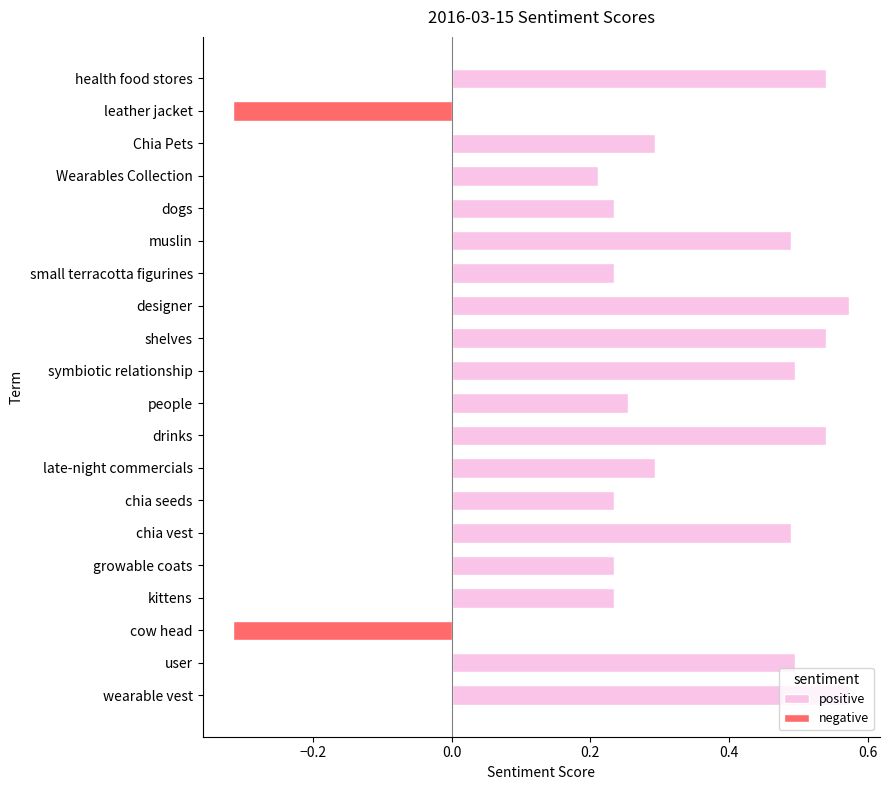

Which series has the widest spread of values?

positive